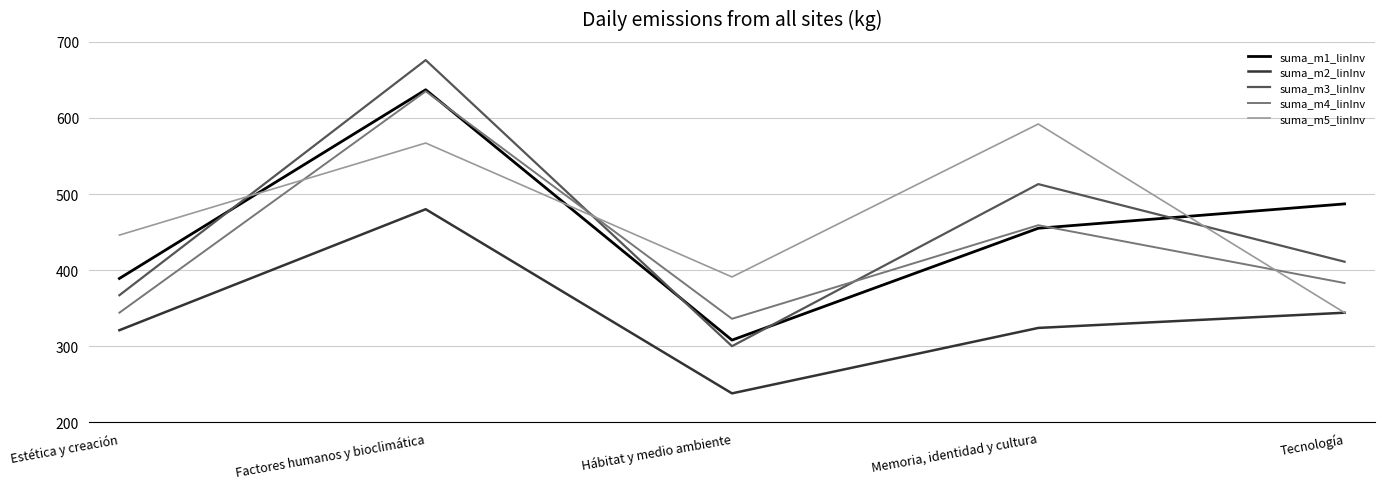

True or false: suma_m4_linInv and suma_m2_linInv cross at least once.

False